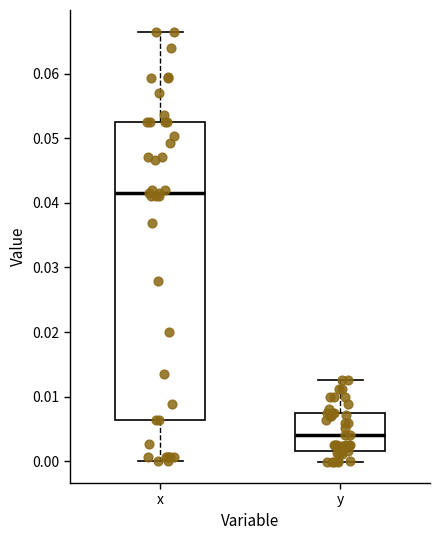

Reading left to right, transcribe this box plot: for each box, give where its median line is, the range the box spans, and where its two whiskers end, as read against the y-axis. The values are not printed on the chart, so give them approximately, as read against the axis.

x: median 0.042, box 0.006 to 0.052, whiskers 0.000 to 0.067
y: median 0.004, box 0.002 to 0.008, whiskers 0.000 to 0.013